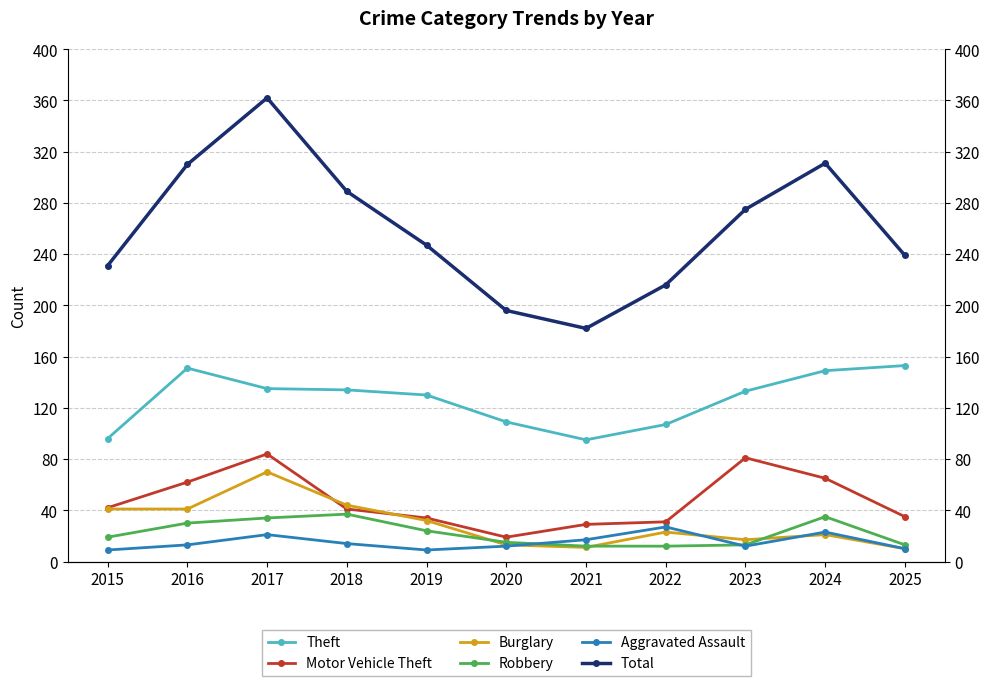

What is the difference between the Robbery values at 2025 and 2015?

6